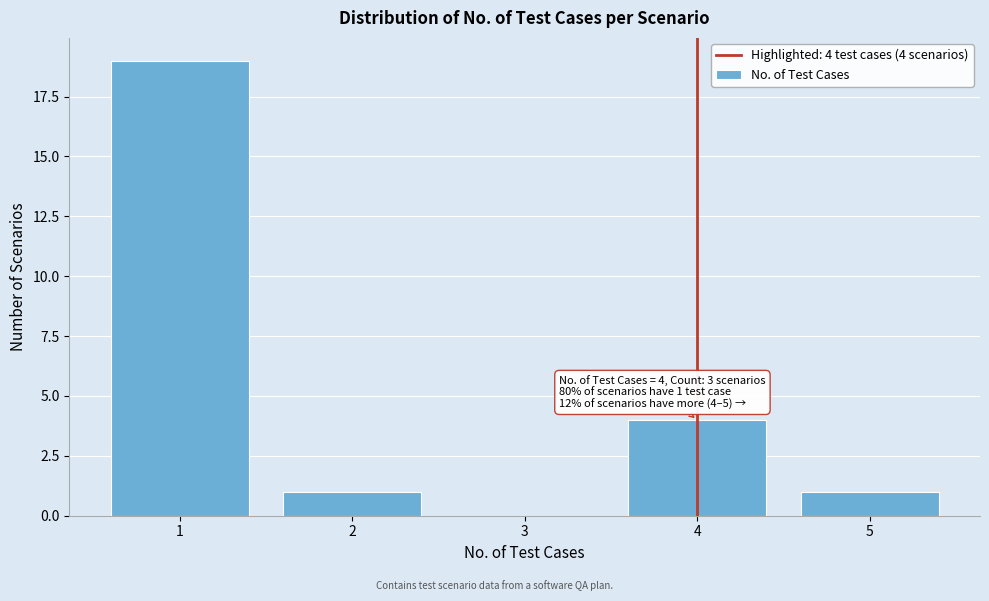

Which range on the x-axis has the tallest bar?

0.5 to 1.5